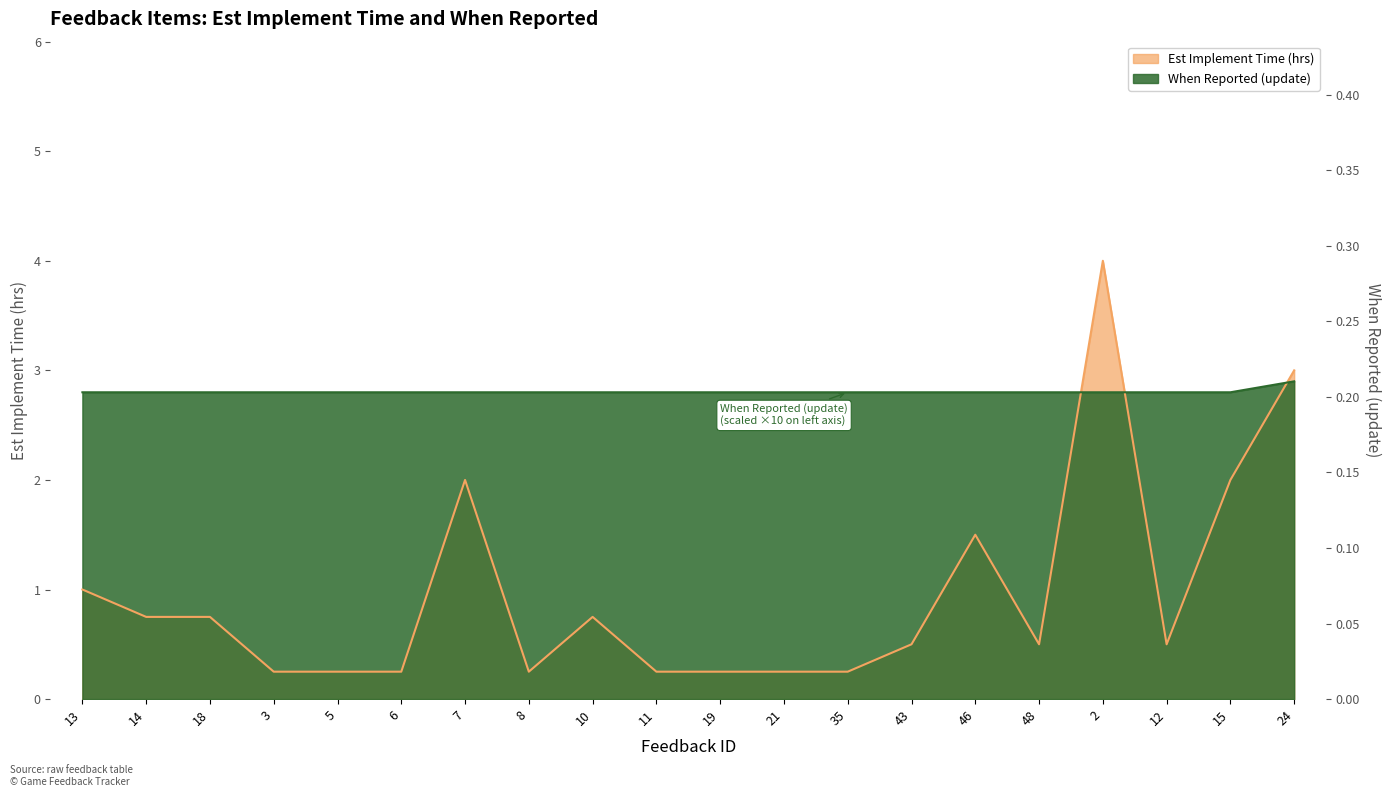

What is the label of the 15th point from the right?

6